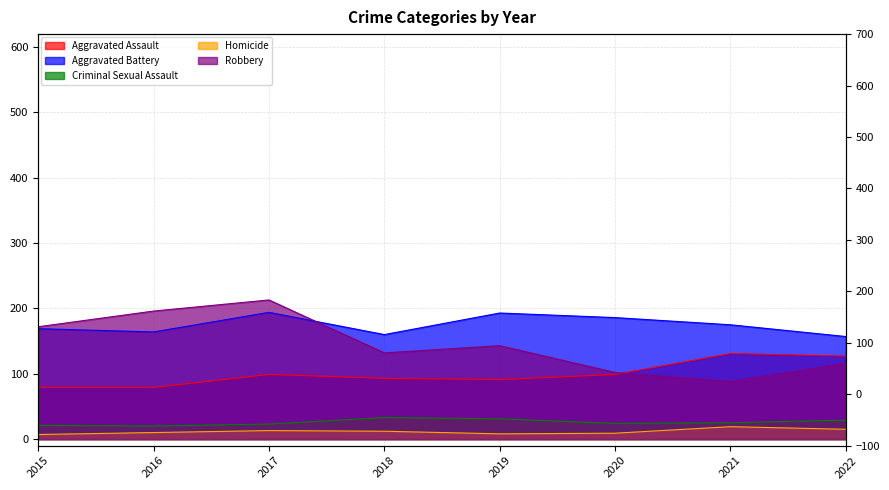

Is it true that Aggravated Assault equals 79 at 2016?

True